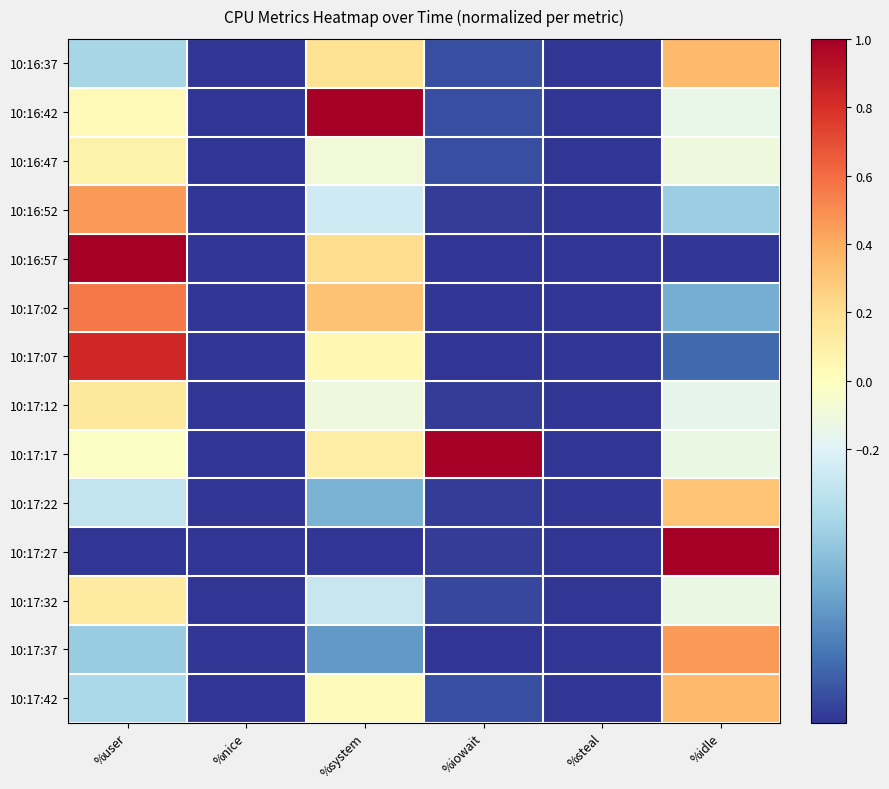

Rank the series at %idle from highest to lowest value.

10:17:27, 10:17:37, 10:16:37, 10:17:42, 10:17:22, 10:16:47, 10:17:17, 10:17:32, 10:16:42, 10:17:12, 10:16:52, 10:17:02, 10:17:07, 10:16:57